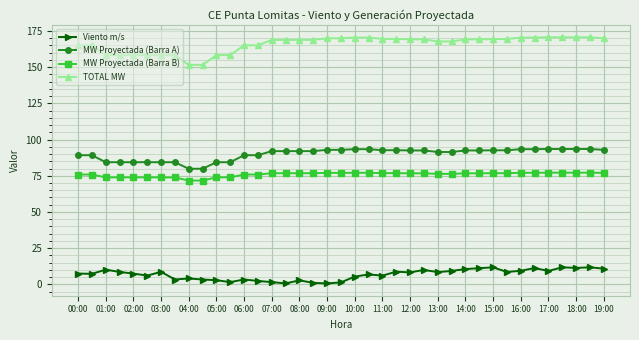

What is the value of the MW Proyectada (Barra A) point at the 39th from the left?

92.9